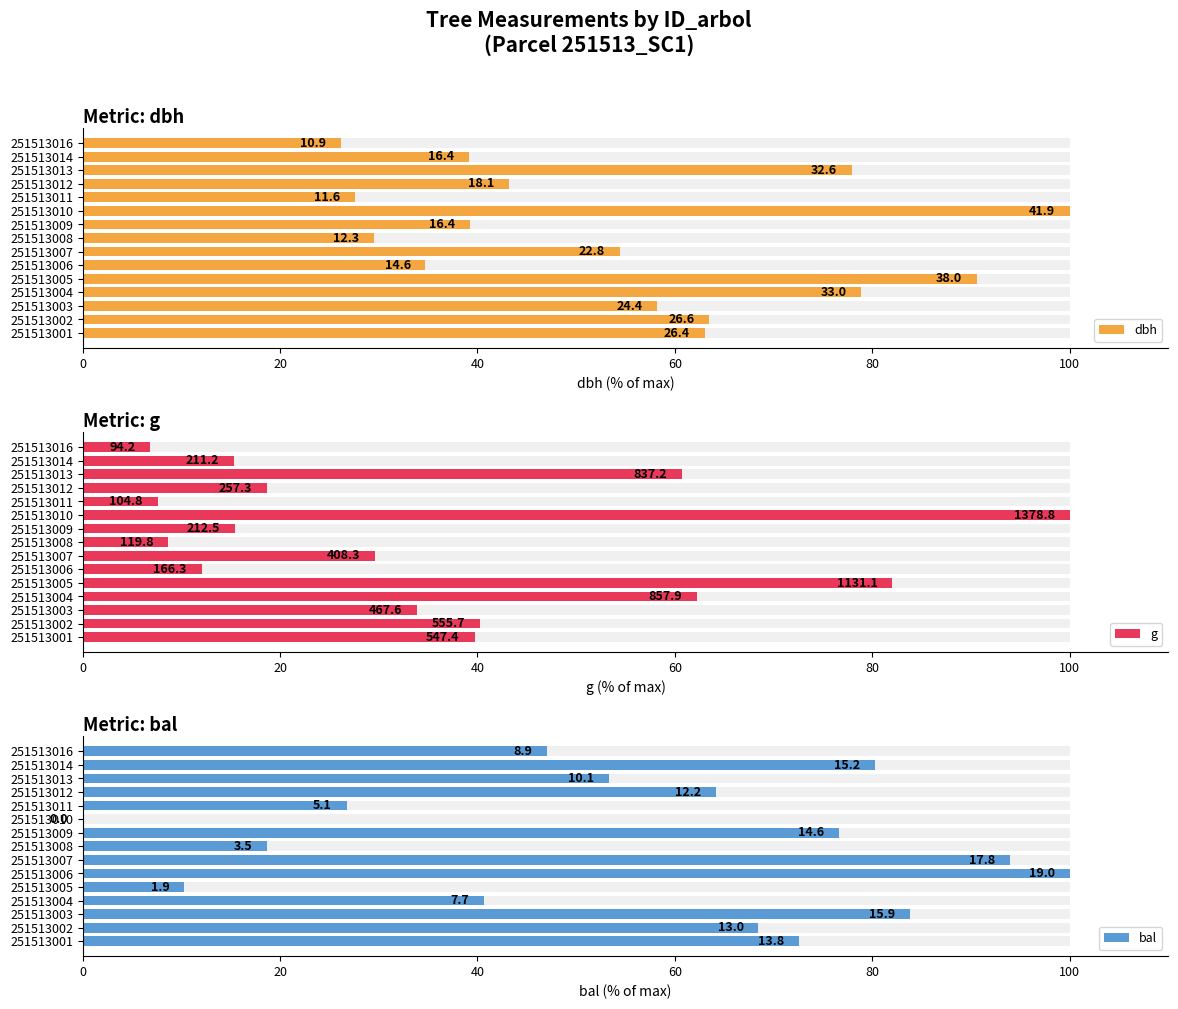

At 251513002, list the series in order from largest to smallest.

bal, dbh, g